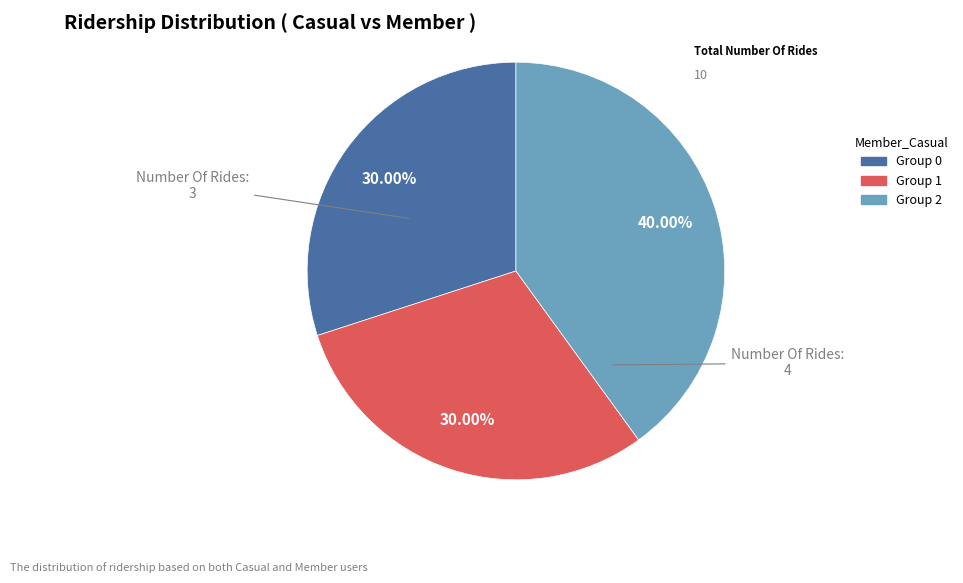

Count the number of slices in the pie.

3